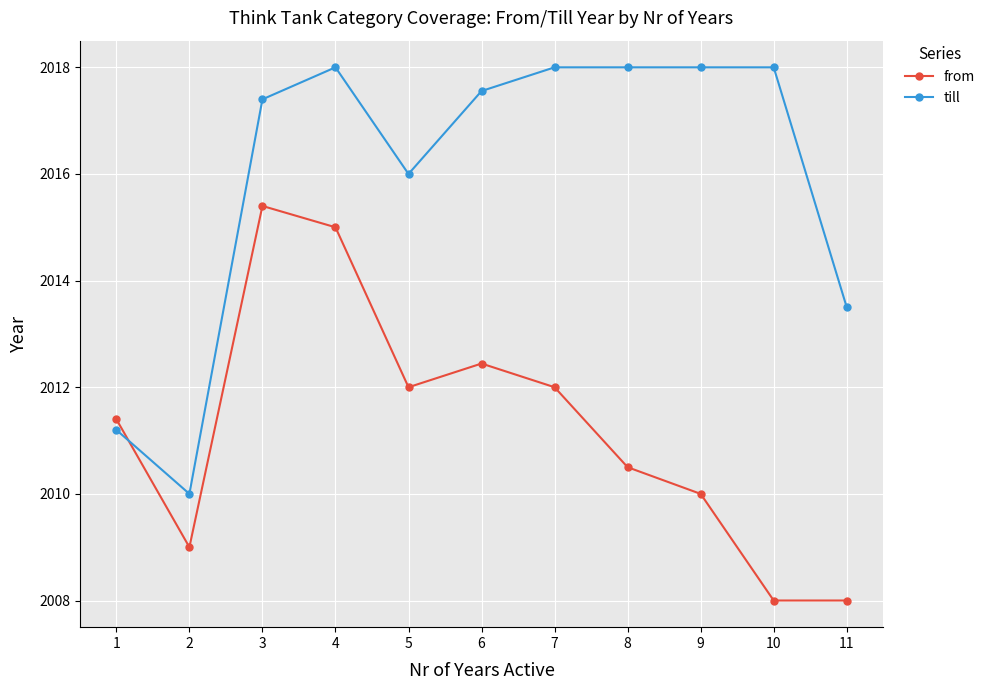

What are all the series names shown in the legend?

from, till